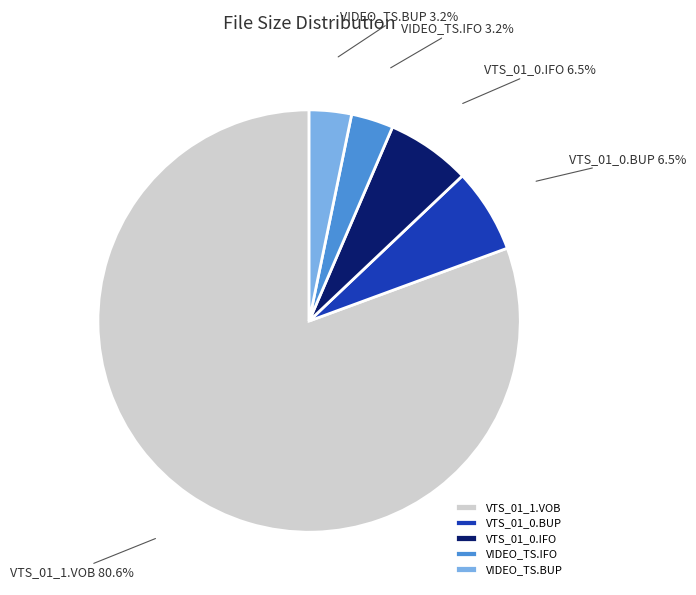

Which has a higher value, VIDEO_TS.IFO or VTS_01_1.VOB?

VTS_01_1.VOB